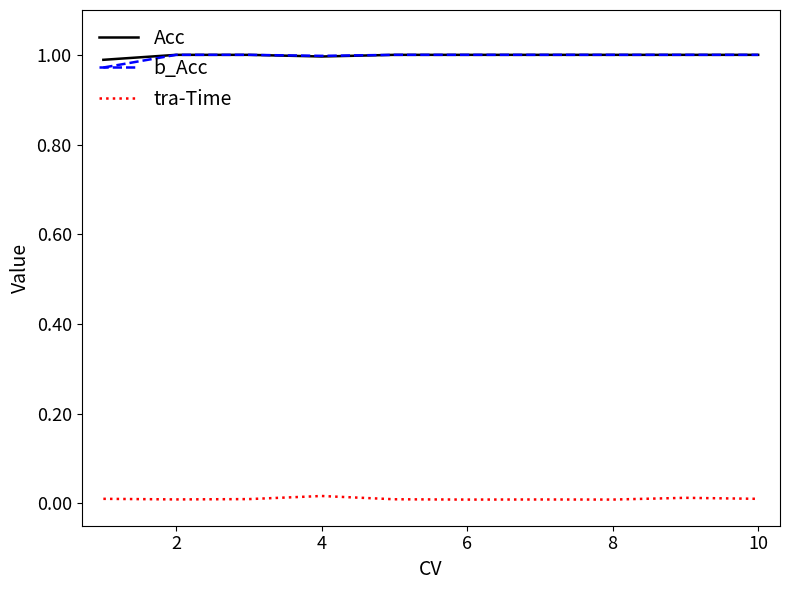

True or false: tra-Time and Acc cross at least once.

False